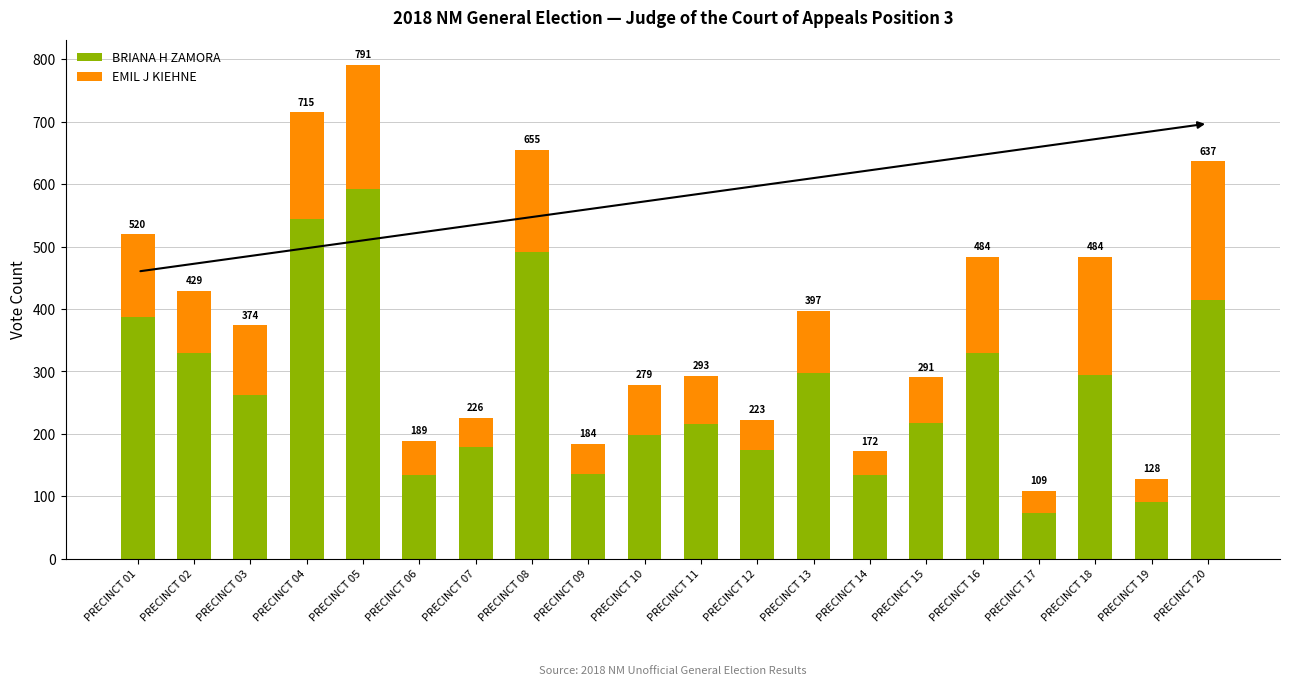

What are all the series names shown in the legend?

BRIANA H ZAMORA, EMIL J KIEHNE